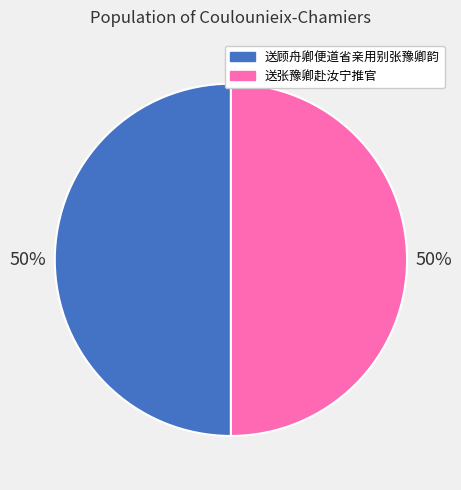

Do 送张豫卿赴汝宁推官 and 送顾舟卿便道省亲用别张豫卿韵 together represent more than half of the pie?

Yes